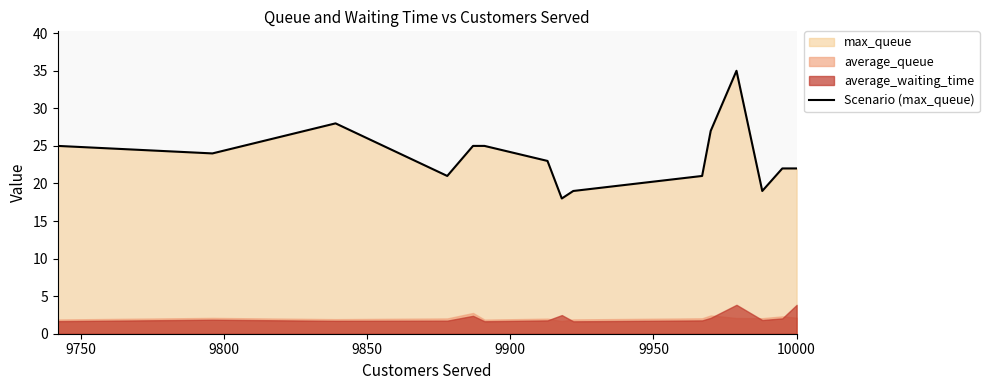

What is the lowest value of the Scenario (max_queue) series?

18